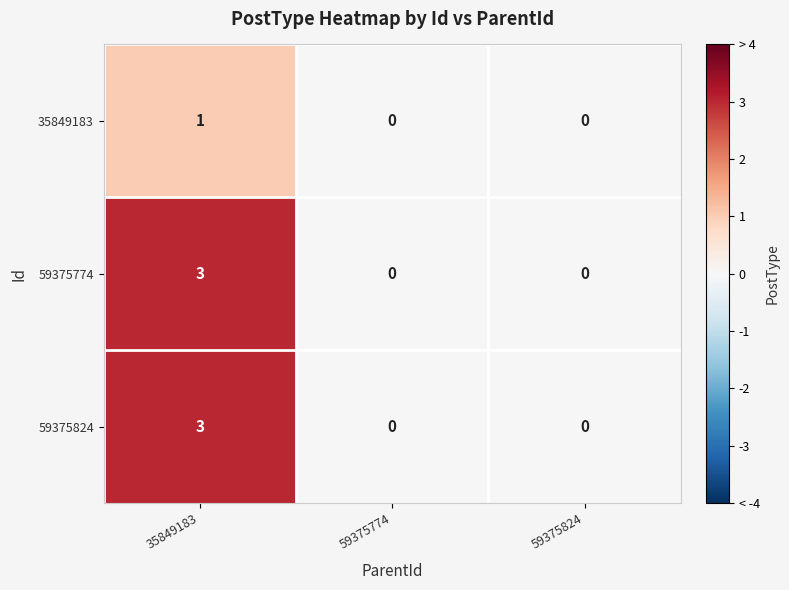

At which category does the chart reach its peak across all series?

35849183